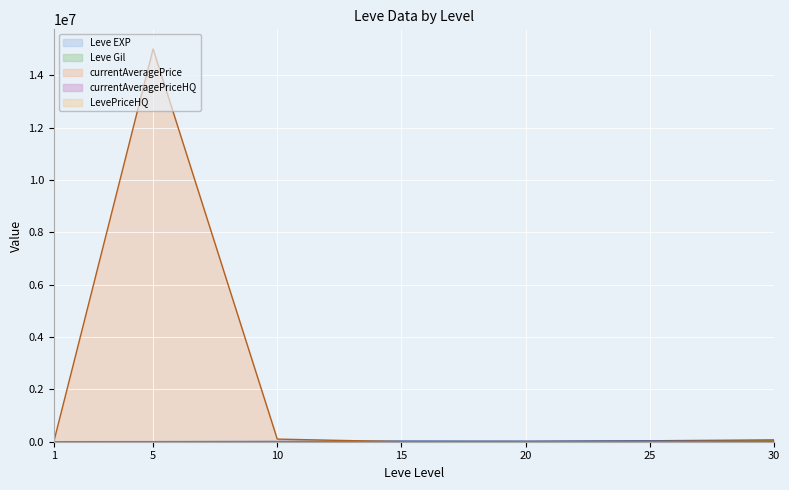

The currentAveragePriceHQ series shows 9451.3 at 5. True or false?

False